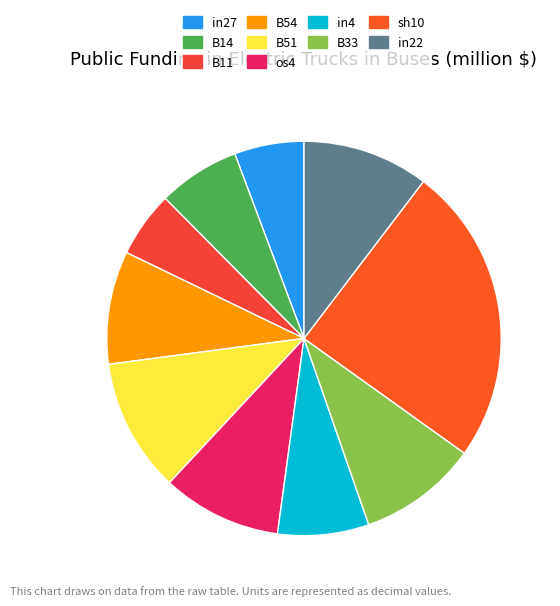

True or false: in4 accounts for 7% of the total.

True